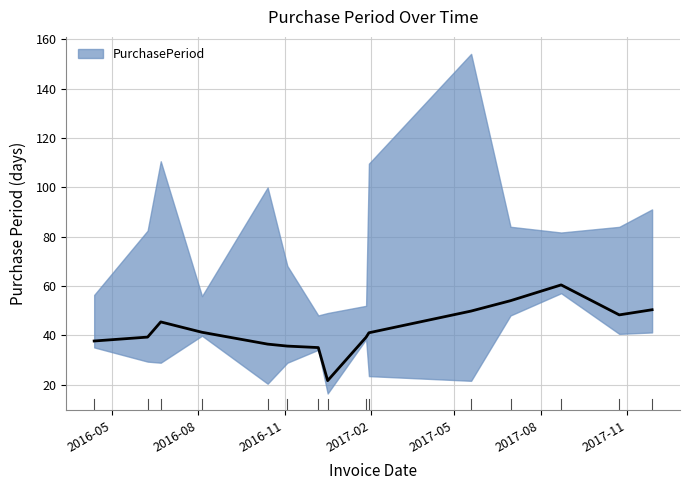

What is the difference between the maximum and minimum values?

106